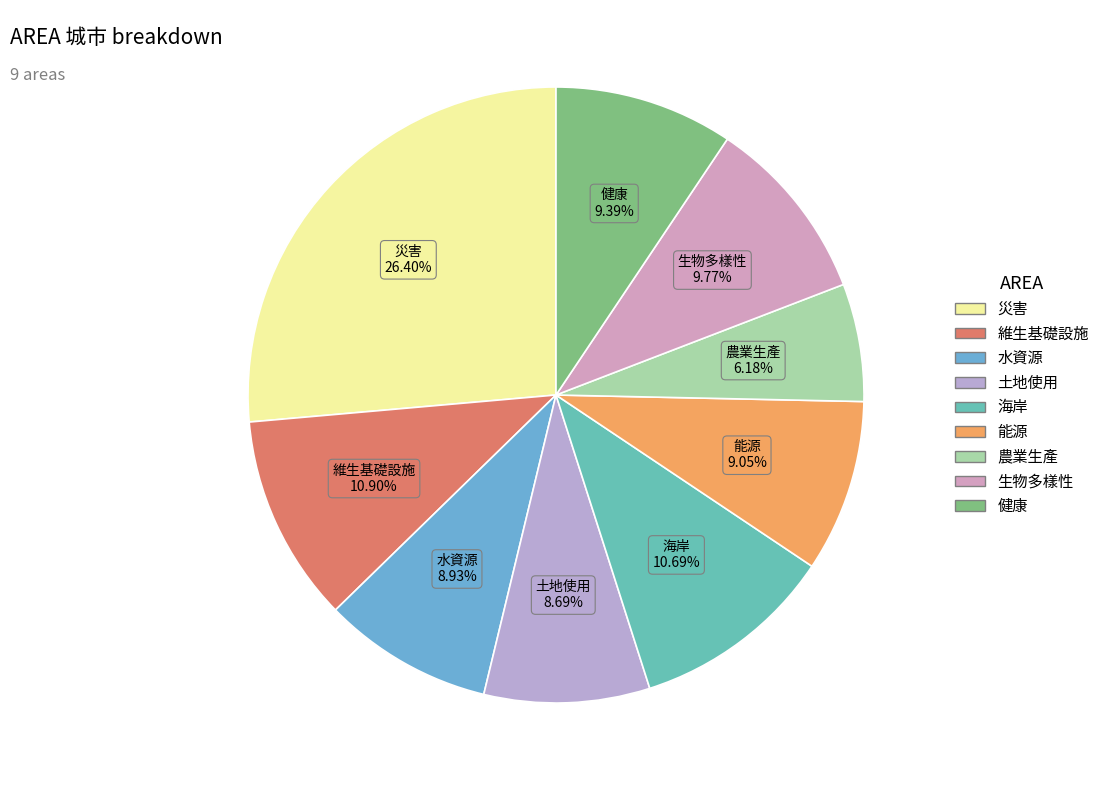

To the nearest percent, what percentage of the pie is 生物多樣性?

10%